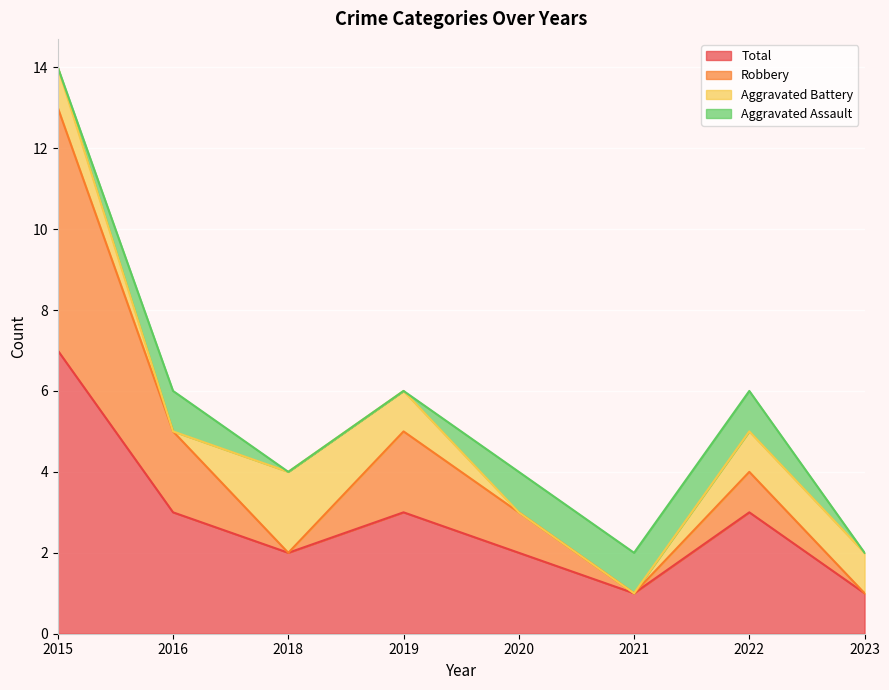

True or false: Total and Robbery cross at least once.

False